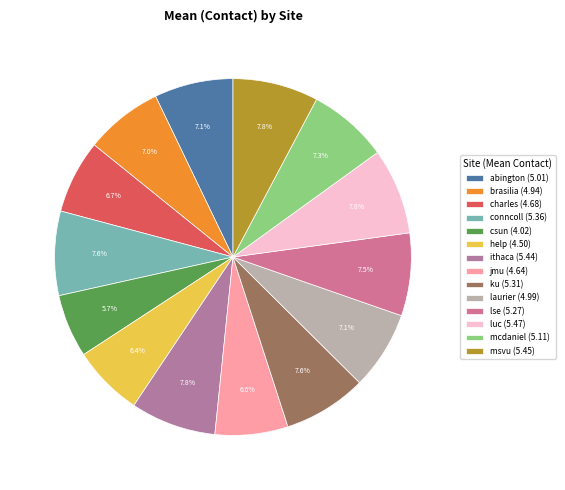

Which slice is the largest?

luc